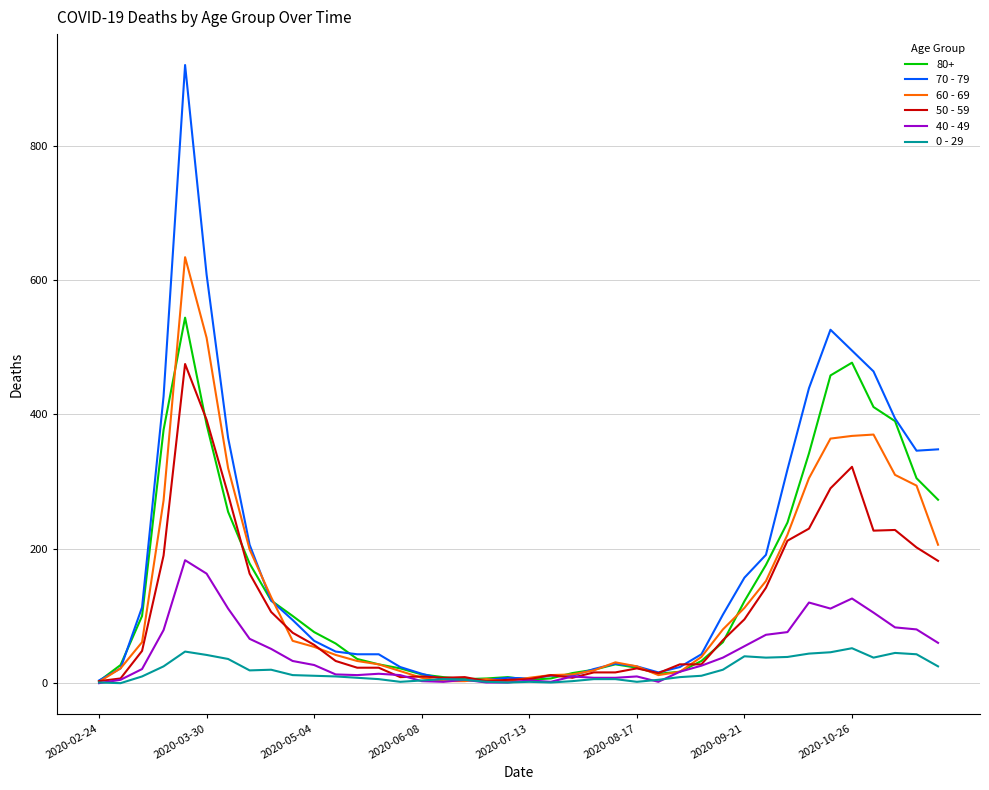

Which series has the largest range (max minus min)?

70 - 79